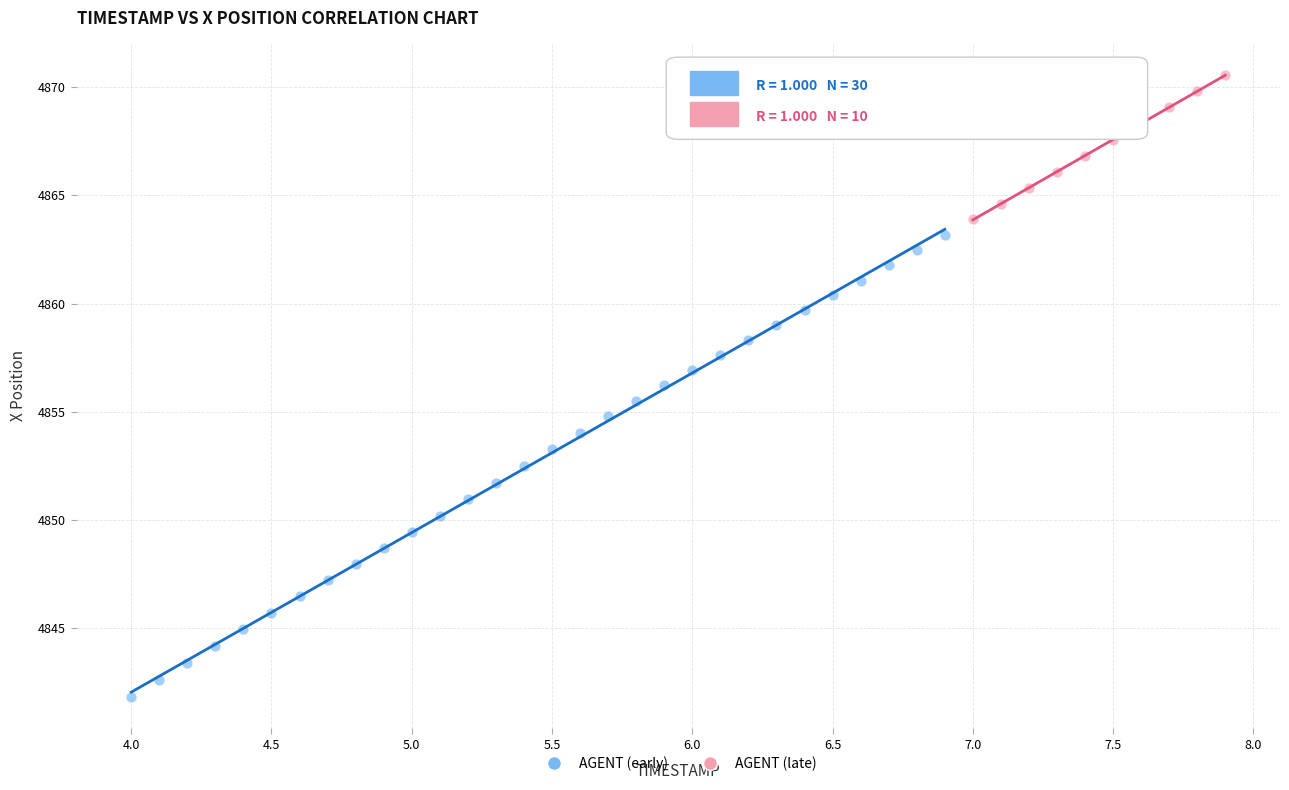

Which series contains the highest Y value?

AGENT (late)